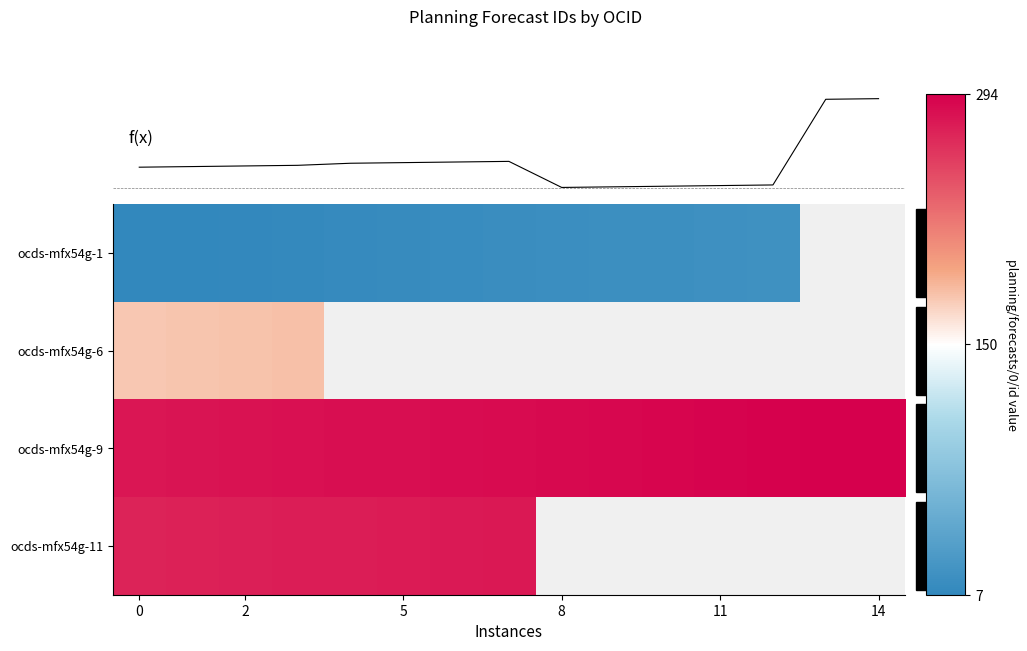

What is the lowest value of the ocds-mfx54g-1 series?

7.0